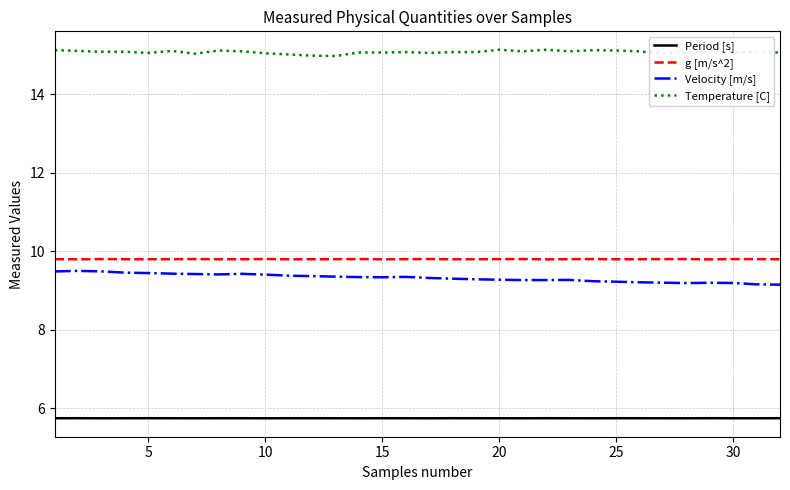

True or false: Velocity [m/s] and g [m/s^2] cross at least once.

False